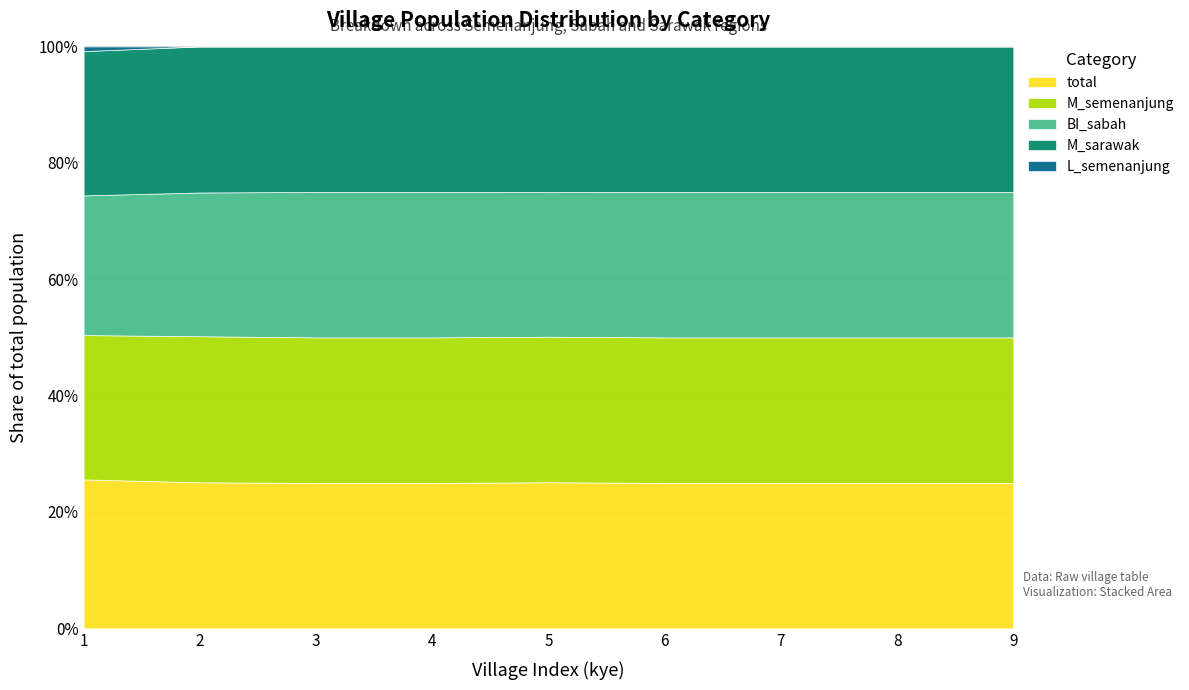

How many lines are shown in the chart?

5